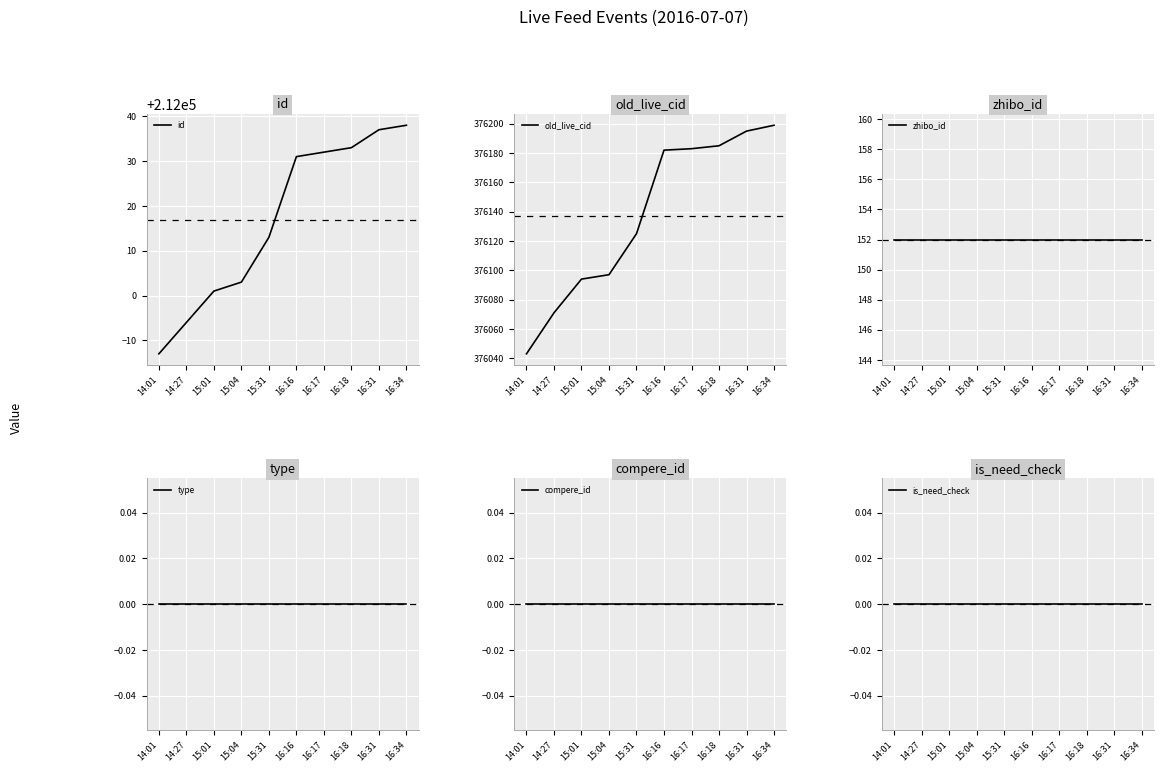

Which label corresponds to the smallest value in the chart?

14:01